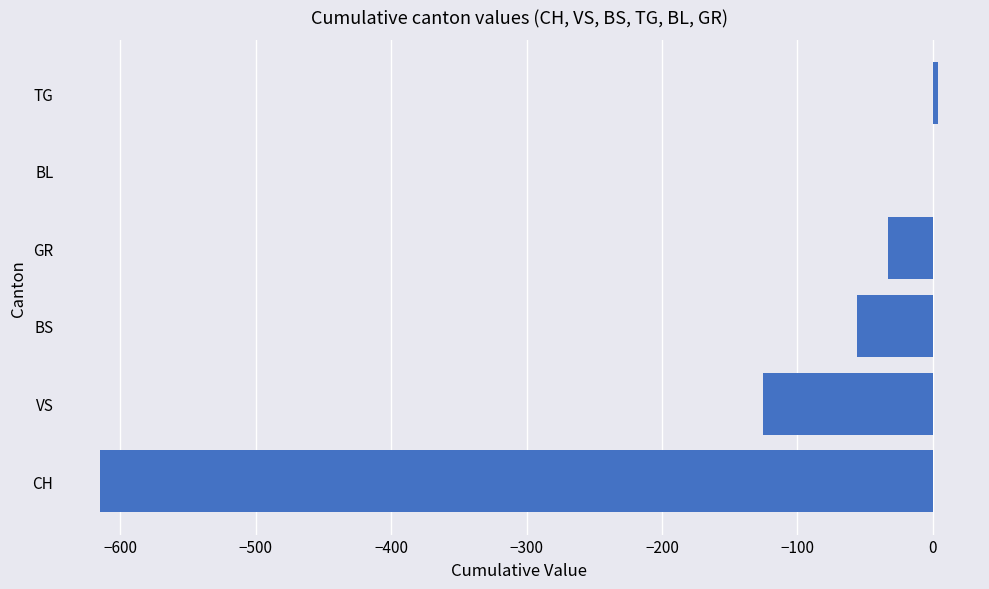

What is the sum of all values?

-825